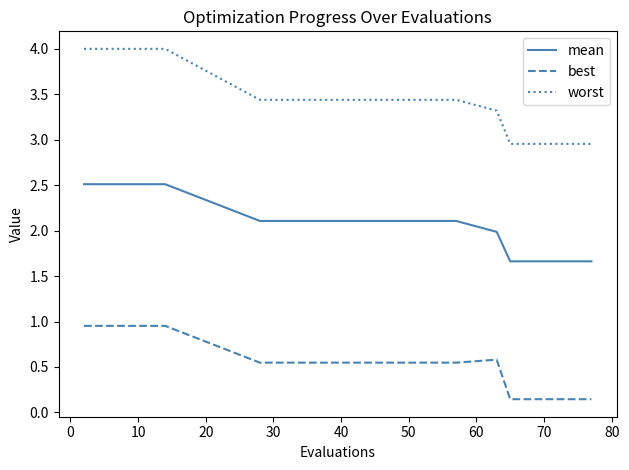

Which series has the widest spread of values?

worst